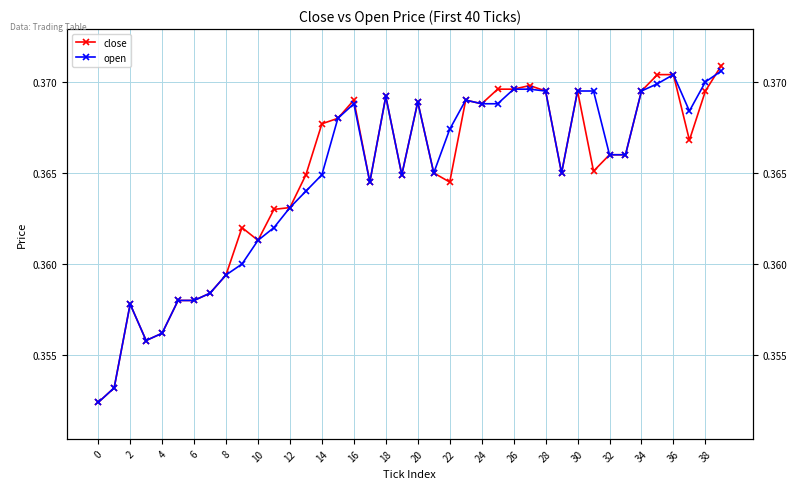

What is the average value of the close series?

0.4